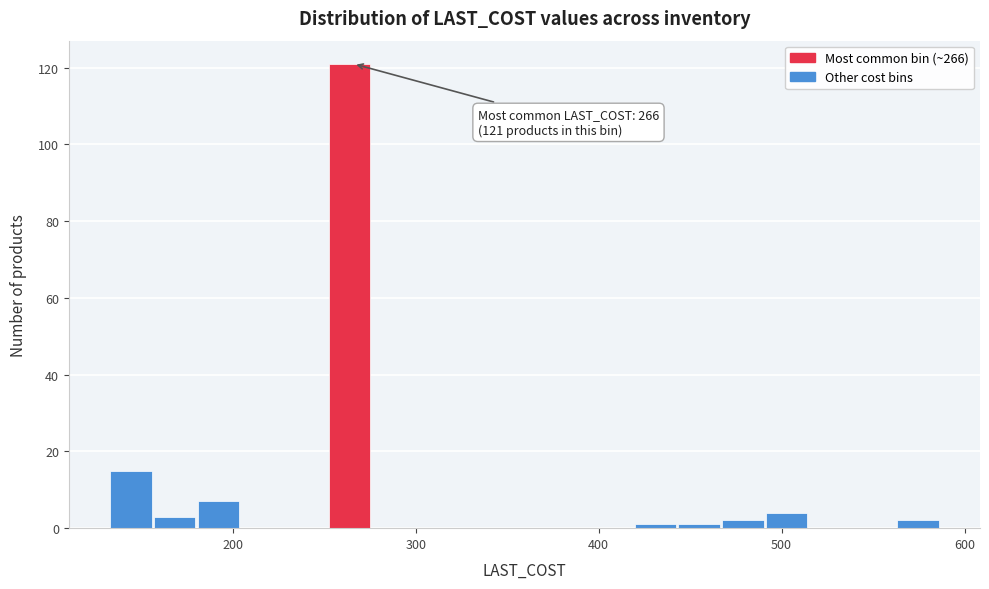

Around what value on the x-axis is the tallest bar? Give the approximate position of its centre, as read against the axis.

260